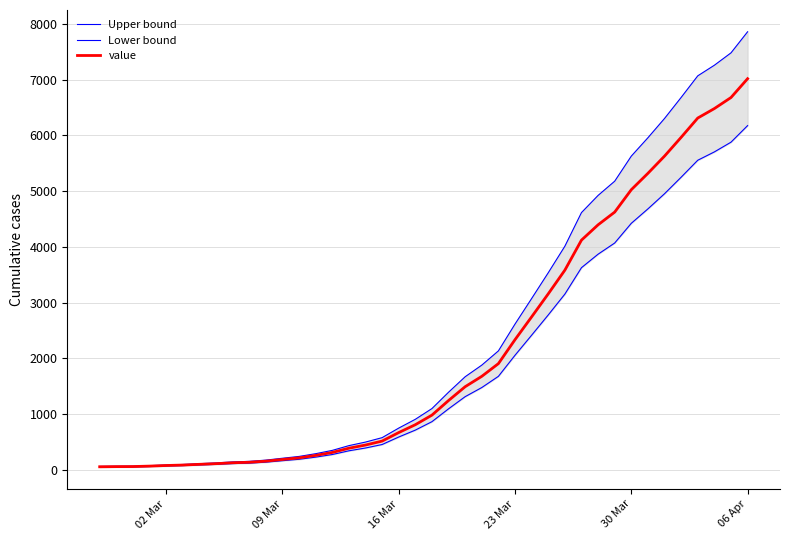

How many lines are shown in the chart?

3